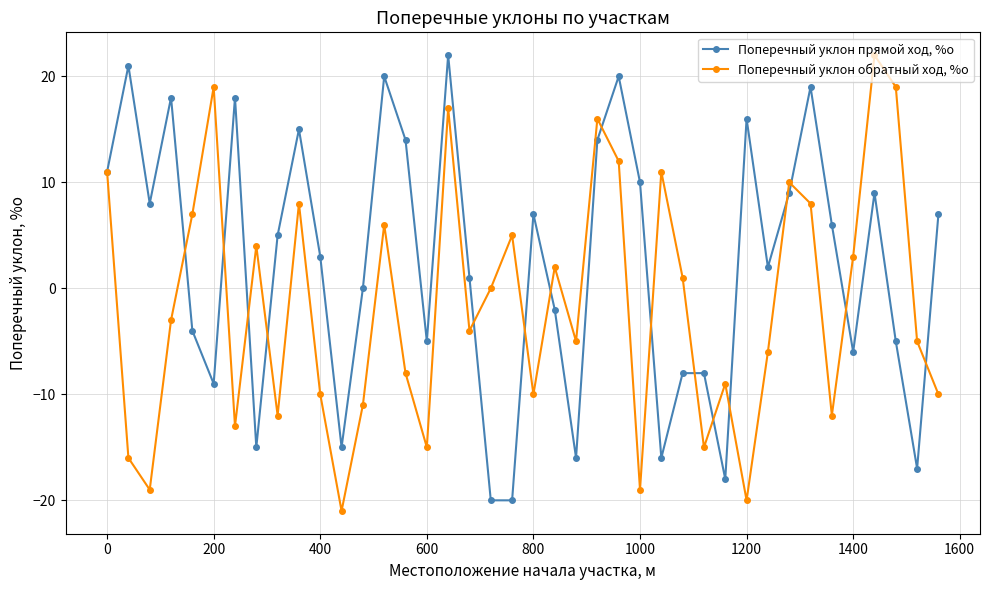

What is the greatest value displayed?

22